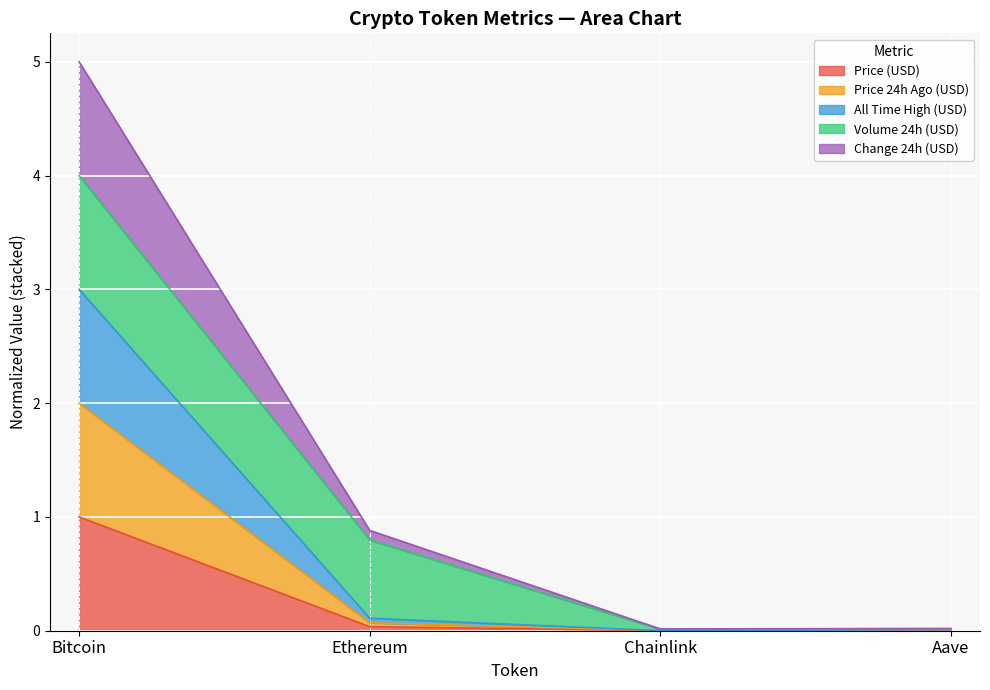

What is the greatest value displayed?

5.0